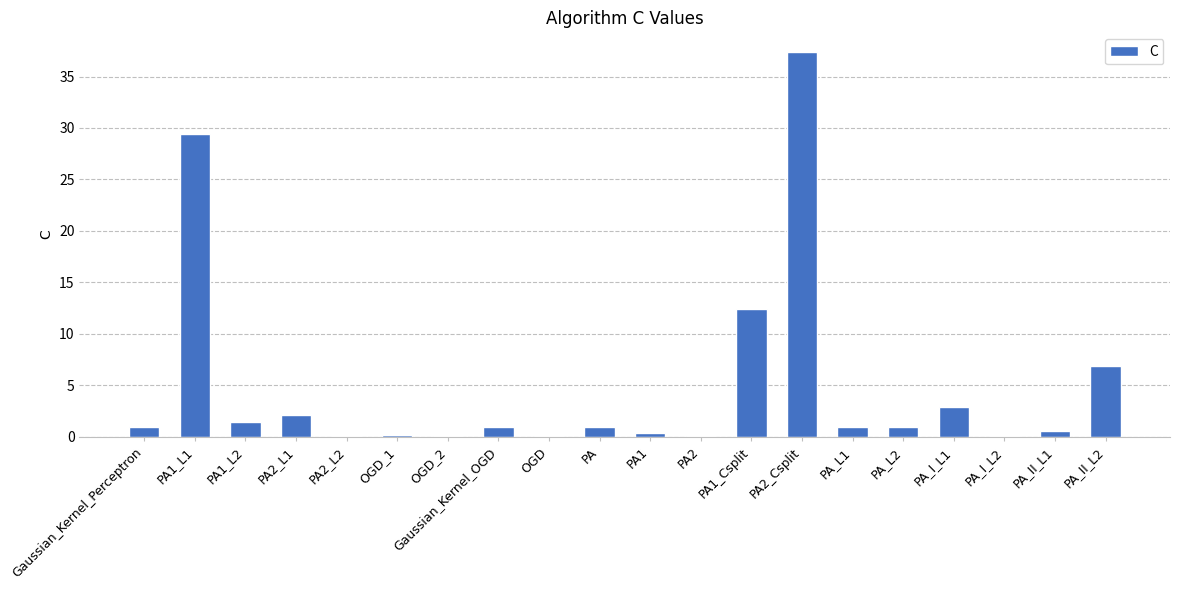

What is the difference between the values at PA and PA1_L2?

0.4